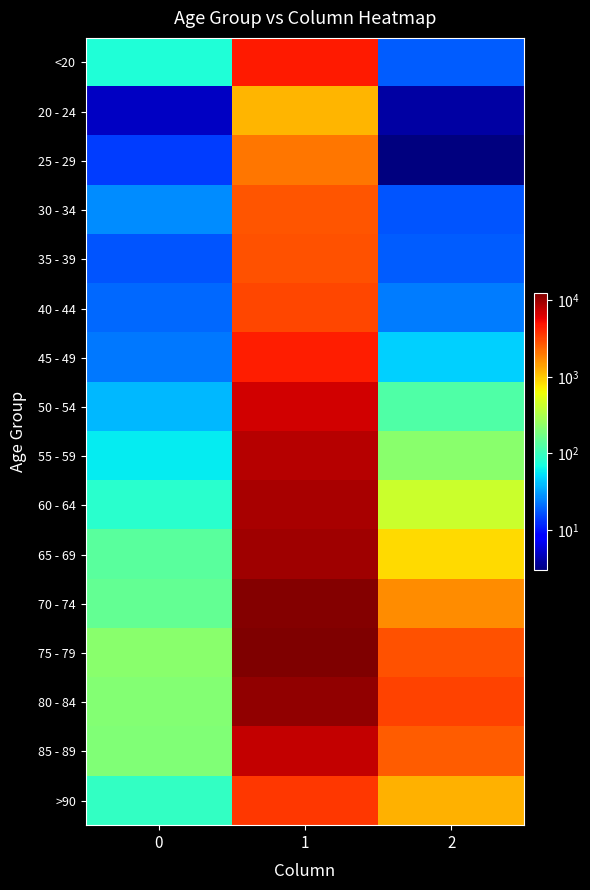

At 1, list the series in order from largest to smallest.

75 - 79, 70 - 74, 80 - 84, 65 - 69, 60 - 64, 55 - 59, 85 - 89, 50 - 54, <20, 45 - 49, >90, 40 - 44, 35 - 39, 30 - 34, 25 - 29, 20 - 24